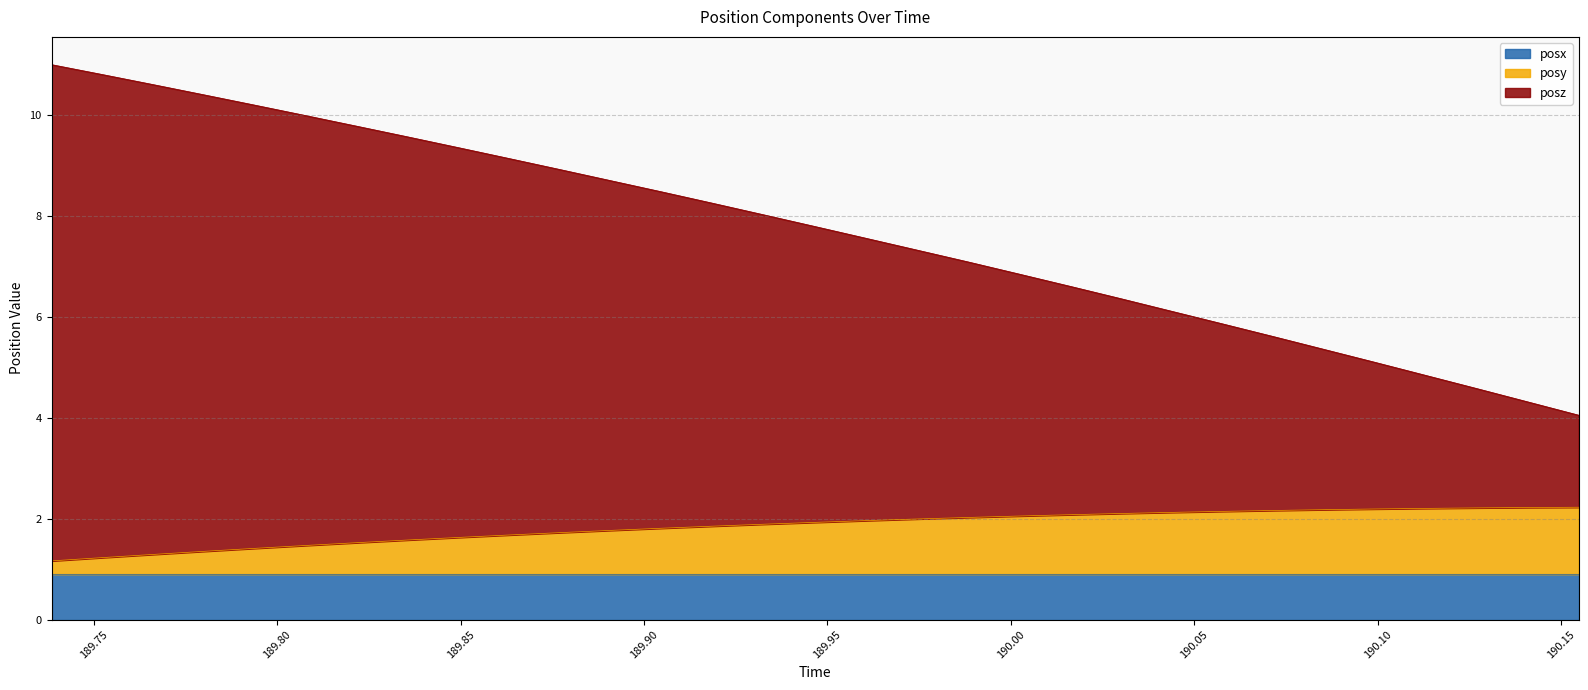

True or false: posy and posz cross at least once.

False